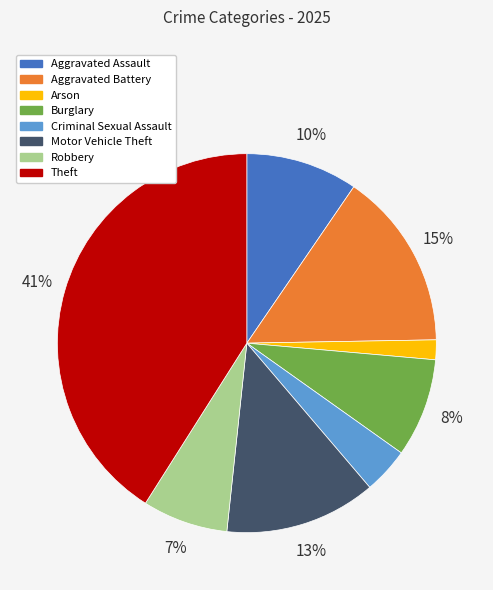

Does Arson represent more than half of the total?

No